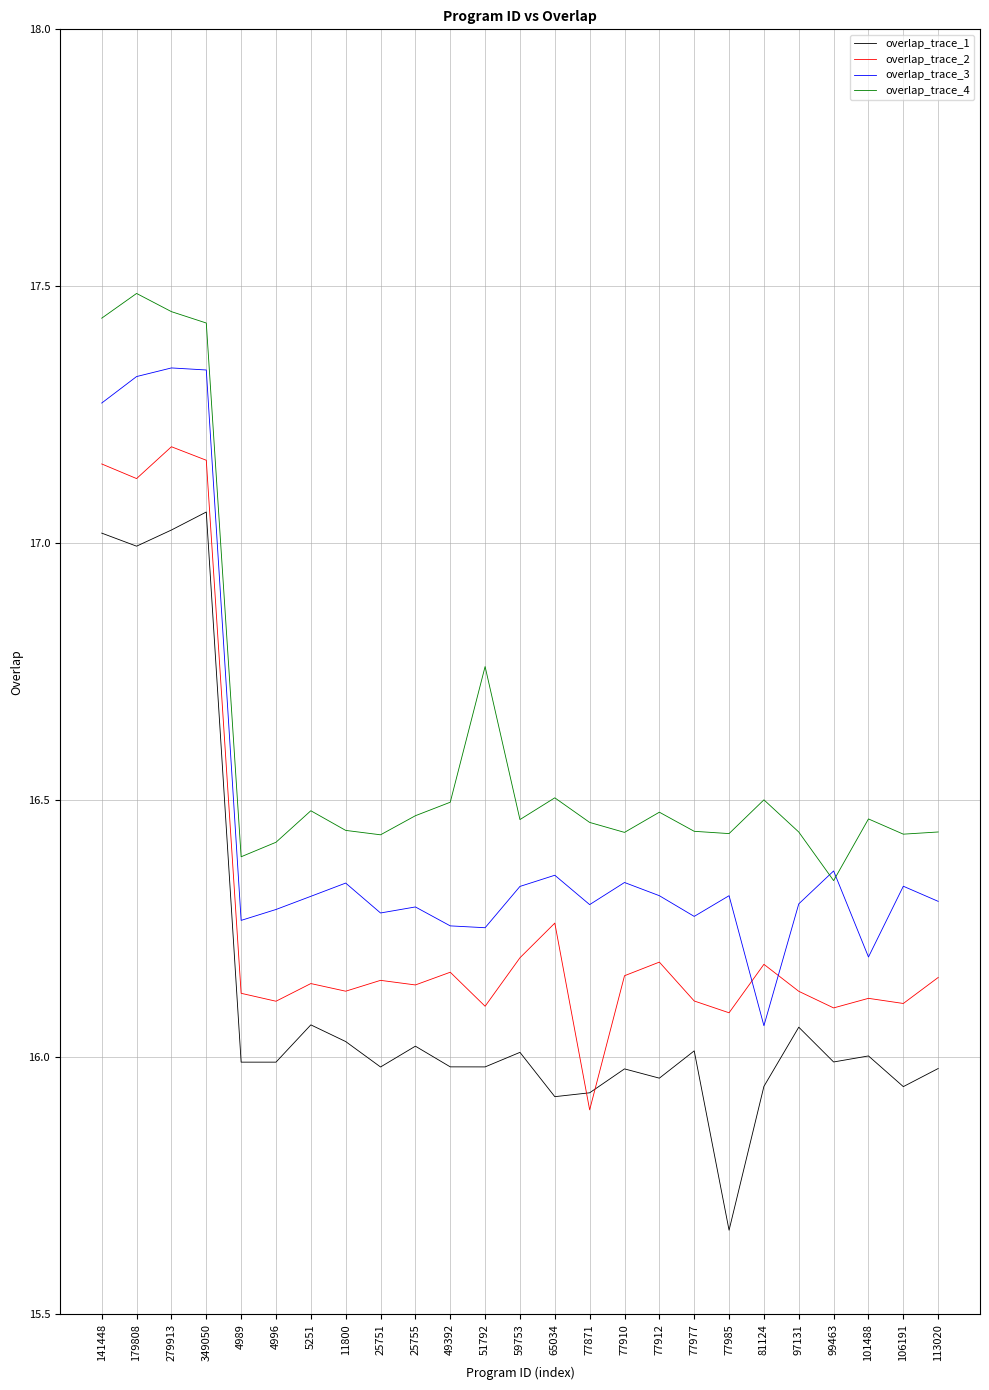

Which category has the lowest value in the overlap_trace_2 series?

77871